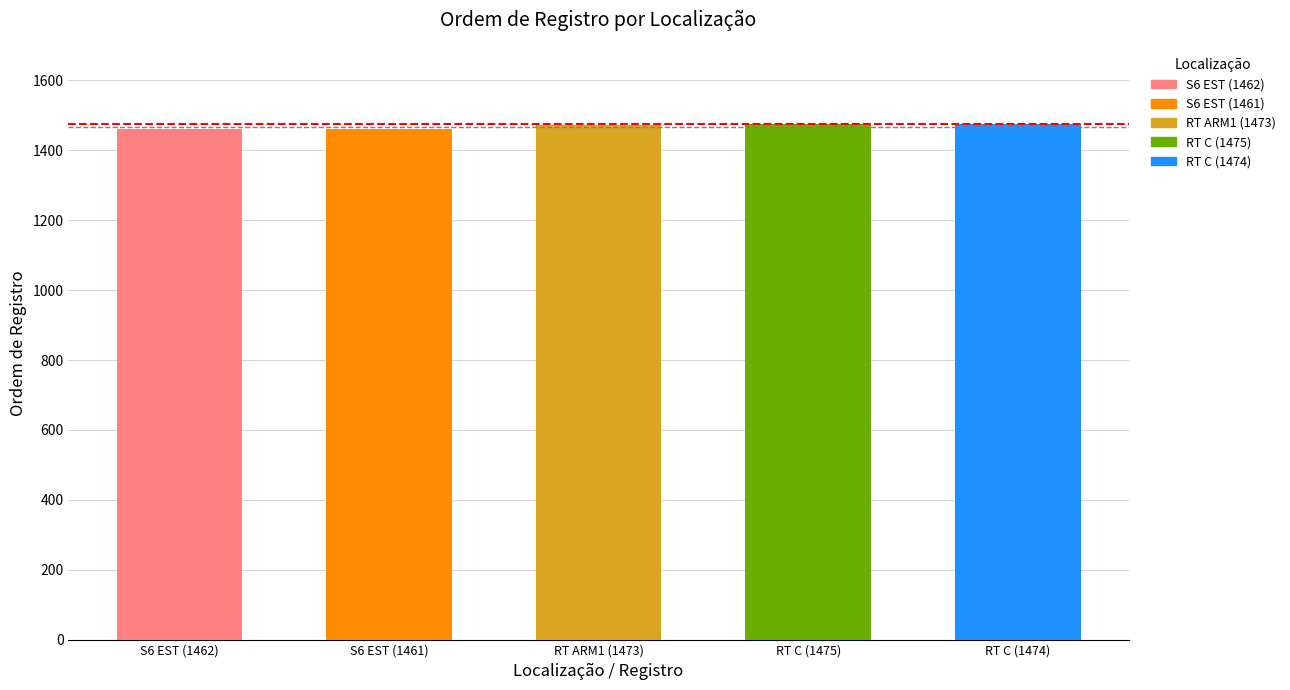

What value does the data have at RT C, to the nearest 10?

1470